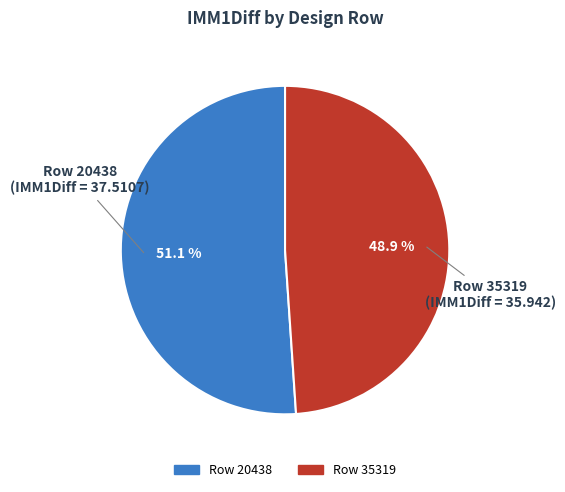

Is there a majority slice in this chart?

Yes